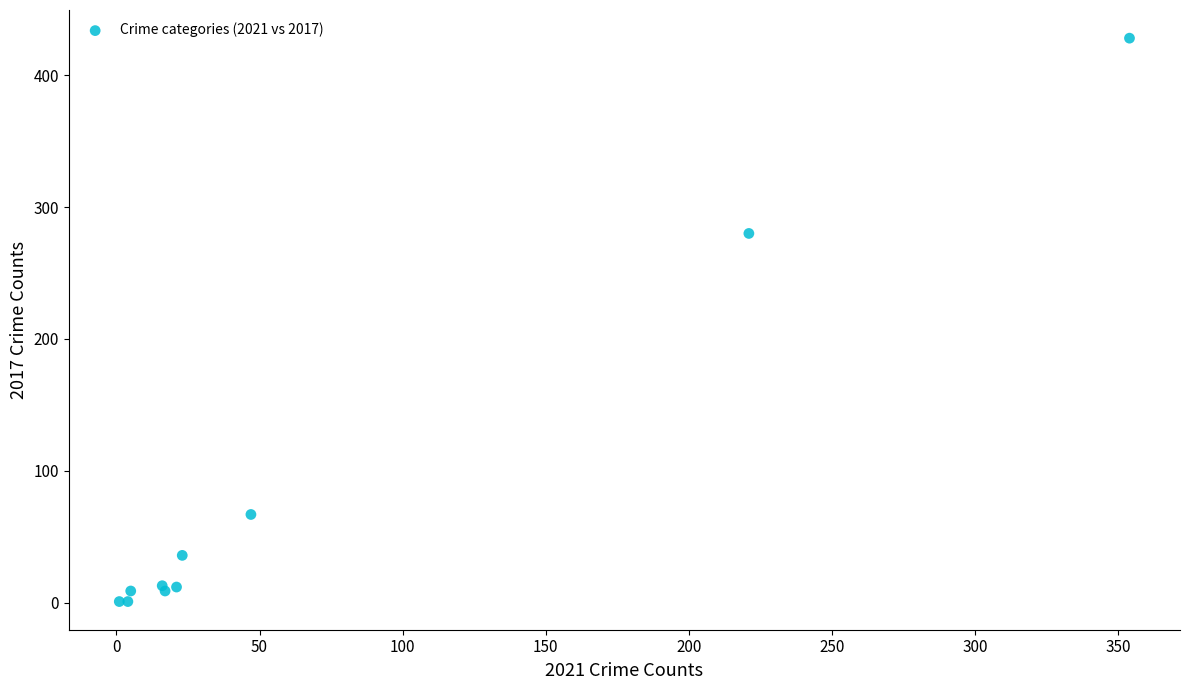

What Y value in the scatter plot is closest to 214?

280